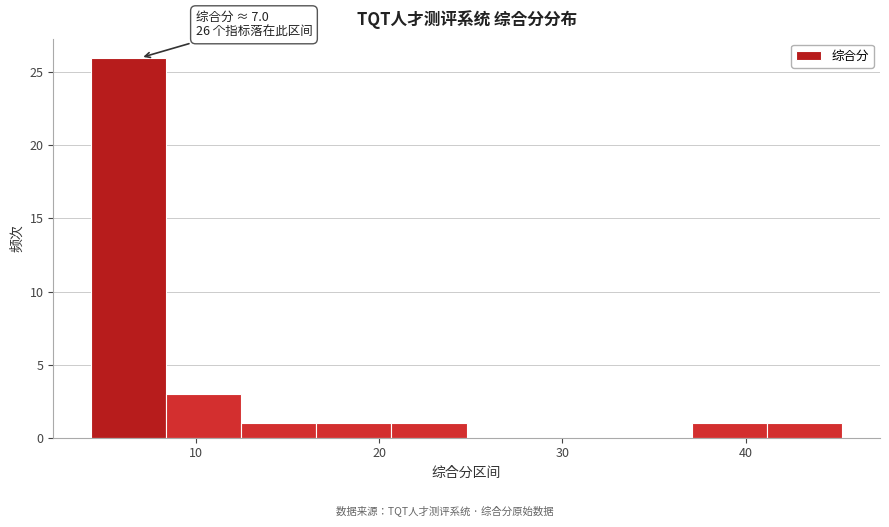

Over which range of the x-axis is the bar tallest?

4 to 8